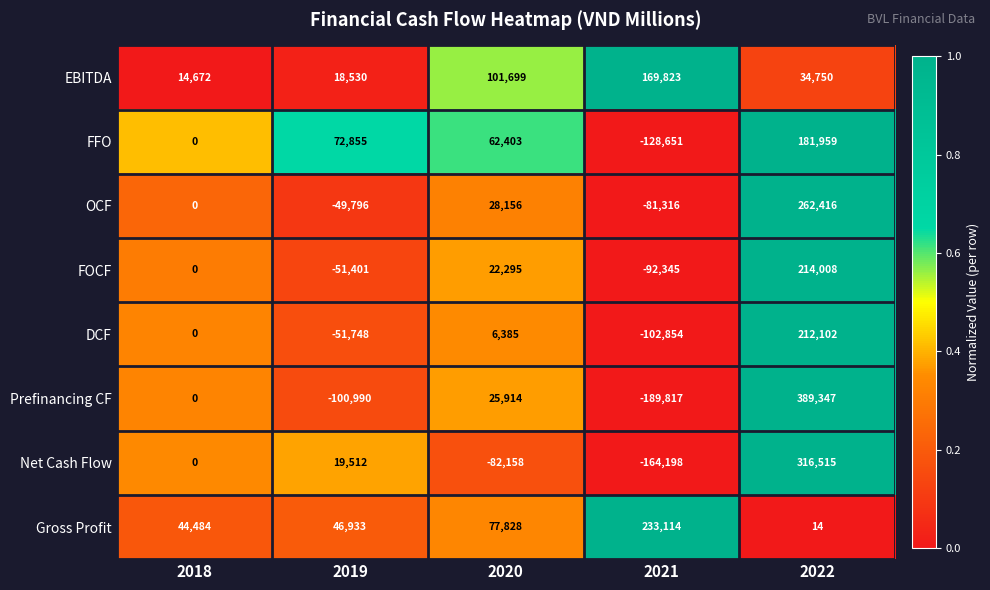

What is the difference between the second highest and minimum values in the Net Cash Flow series?

183710